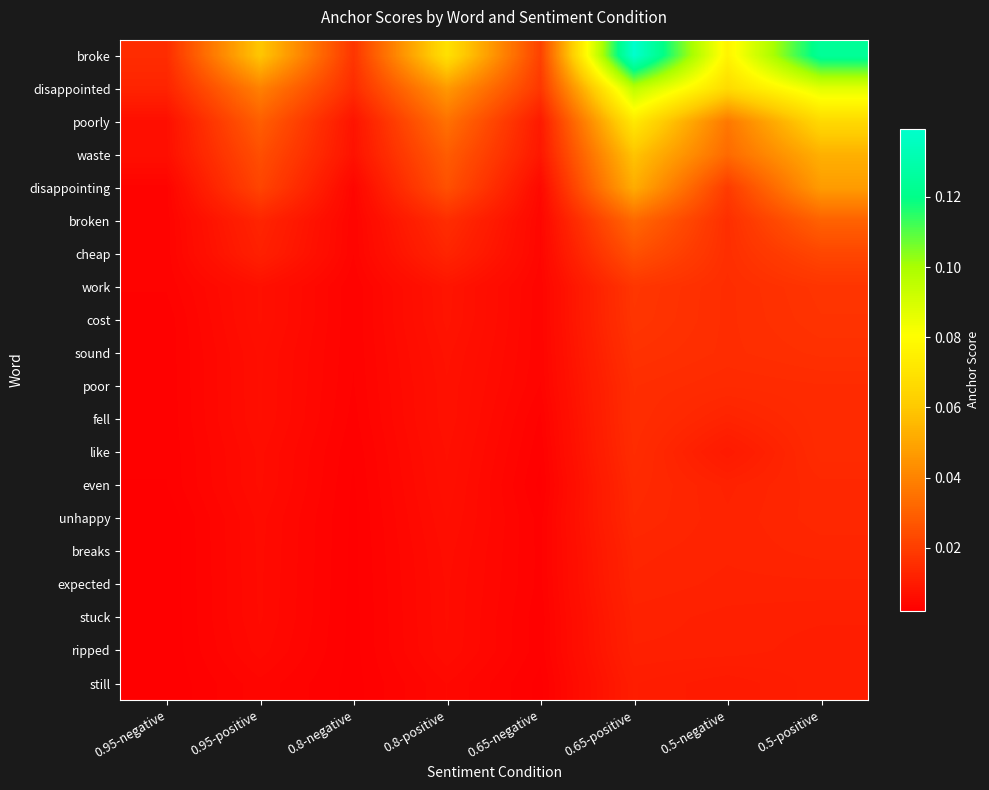

How many distinct data groups are displayed?

20